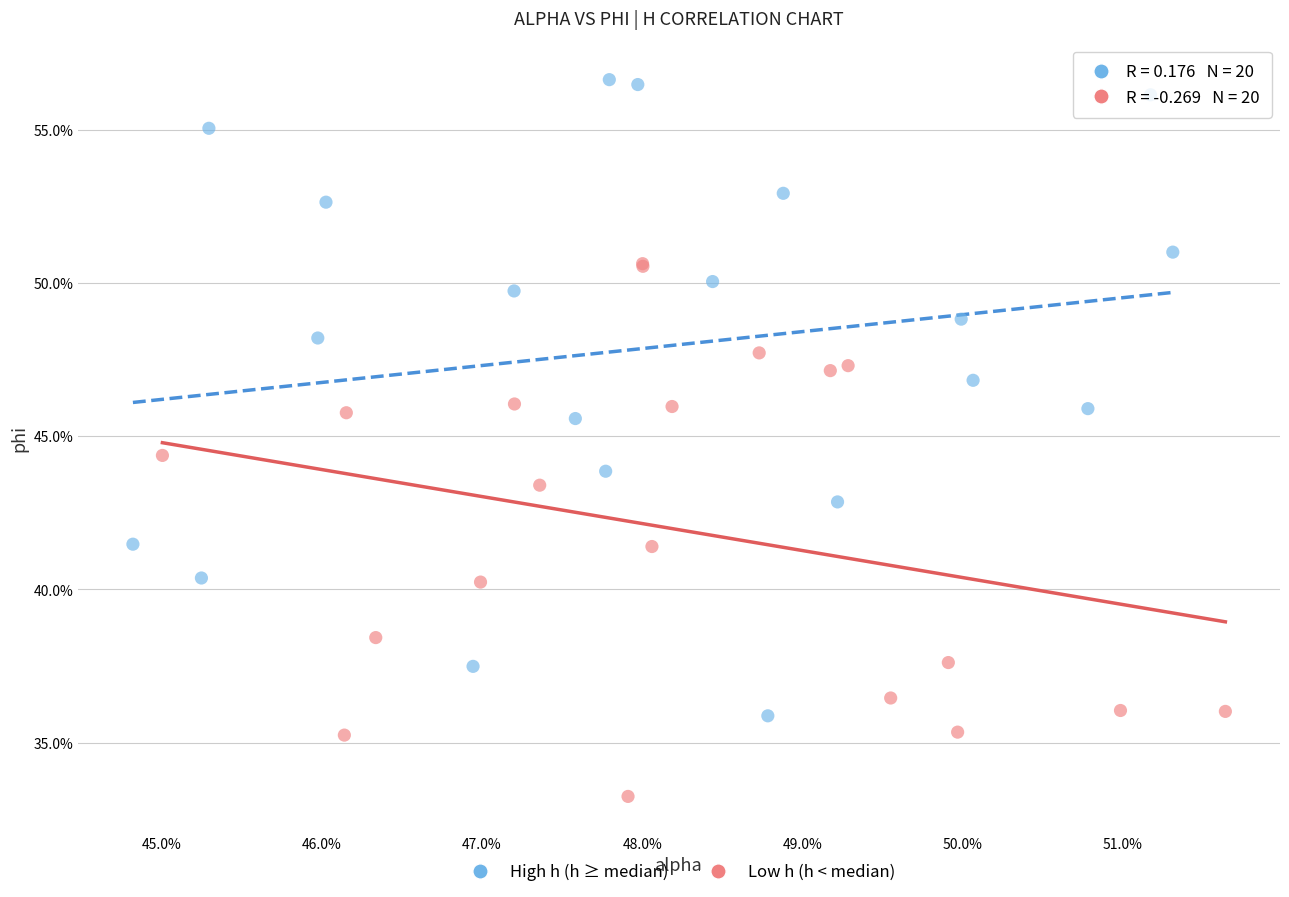

What are all the series names shown in the legend?

High h (h ≥ median), Low h (h < median)